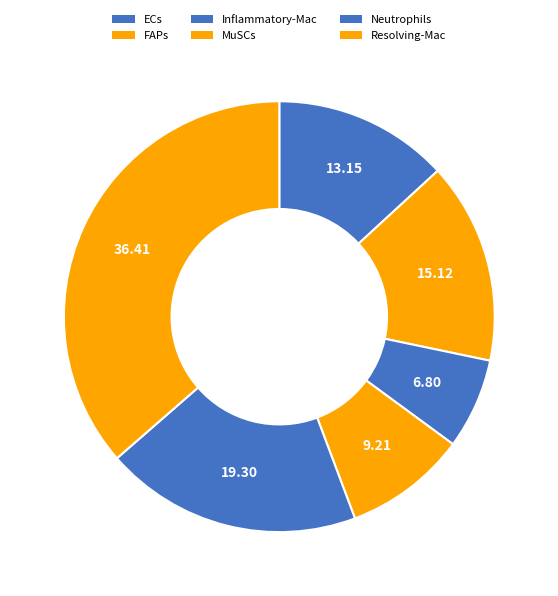

To the nearest percent, what is the combined percentage of ECs and Inflammatory-Mac?

20%